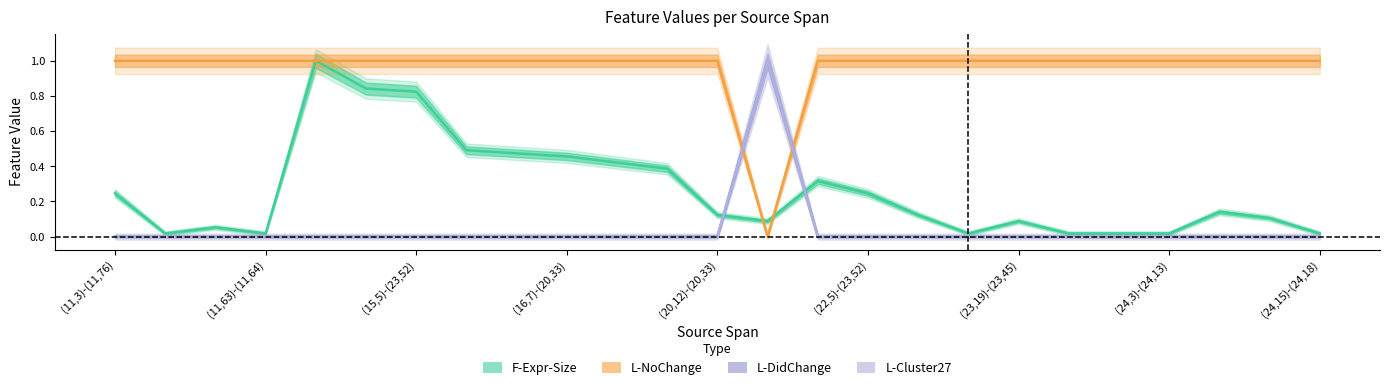

Where is F-Expr-Size nearest to the value 0?

(11,63)-(11,64)